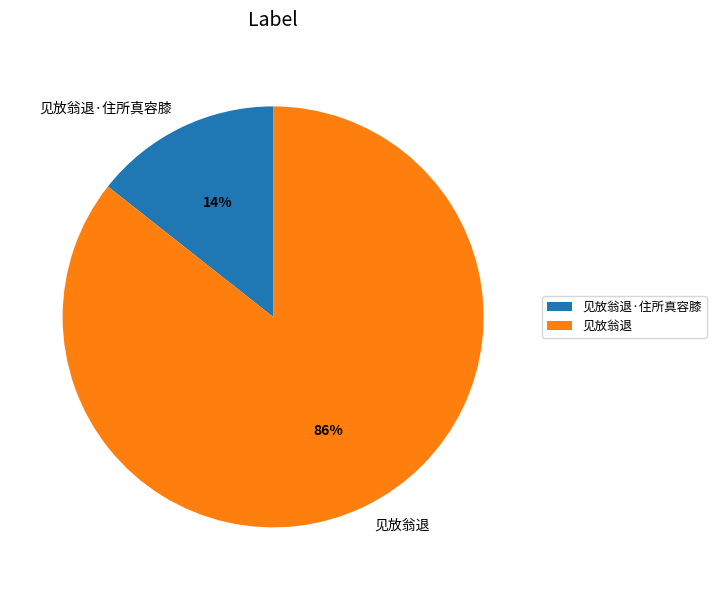

Does 见放翁退·住所真容膝 represent more than half of the total?

No